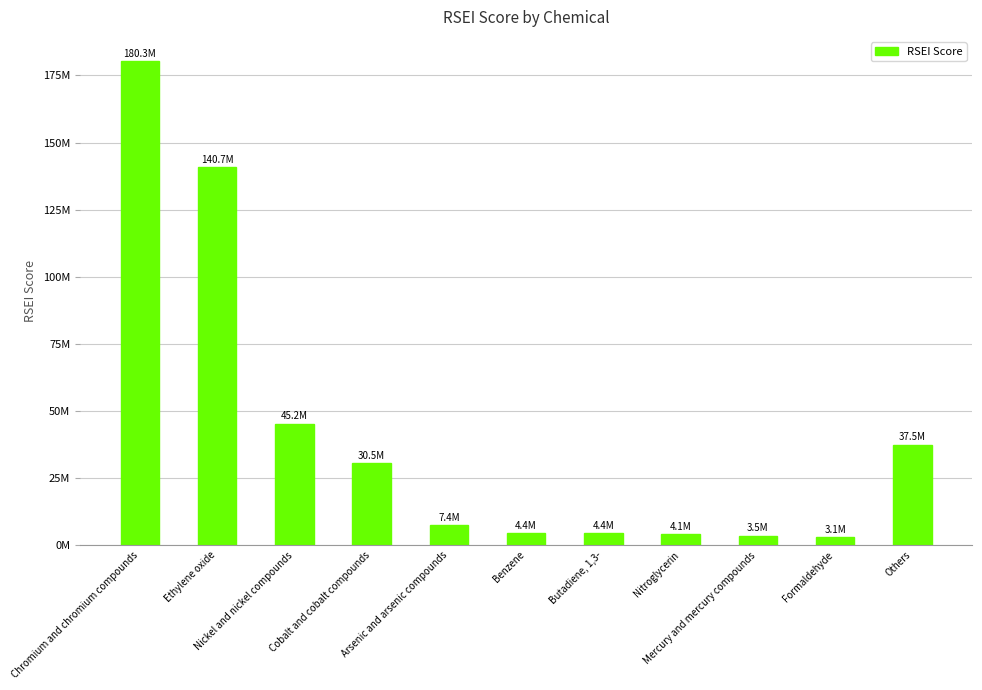

What is the label of the 5th bar from the right?

Butadiene, 1,3-